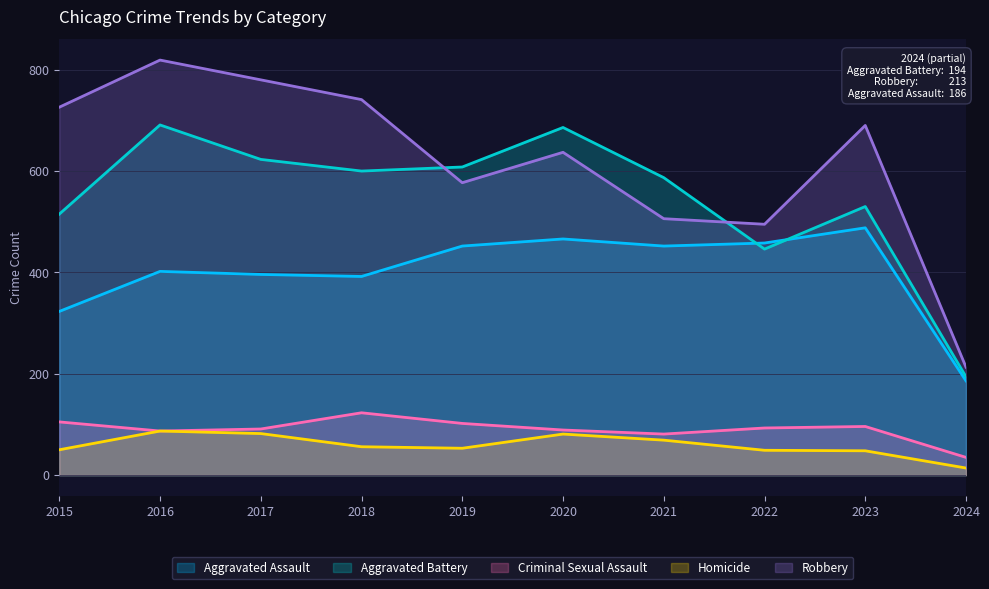

Reading left to right, extract all data points from this chart.

Aggravated Assault: 323	402	396	392	452	466	452	458	488	186
Aggravated Battery: 515	691	623	600	608	686	587	446	530	194
Criminal Sexual Assault: 105	87	91	123	102	89	81	93	96	35
Homicide: 50	87	82	56	53	81	69	49	48	14
Robbery: 726	819	780	741	577	637	506	495	690	213